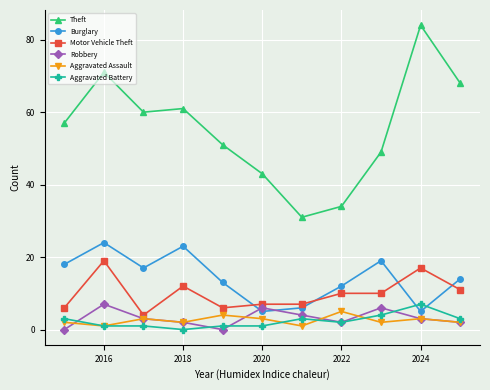

How many categories are shown in the chart?

11